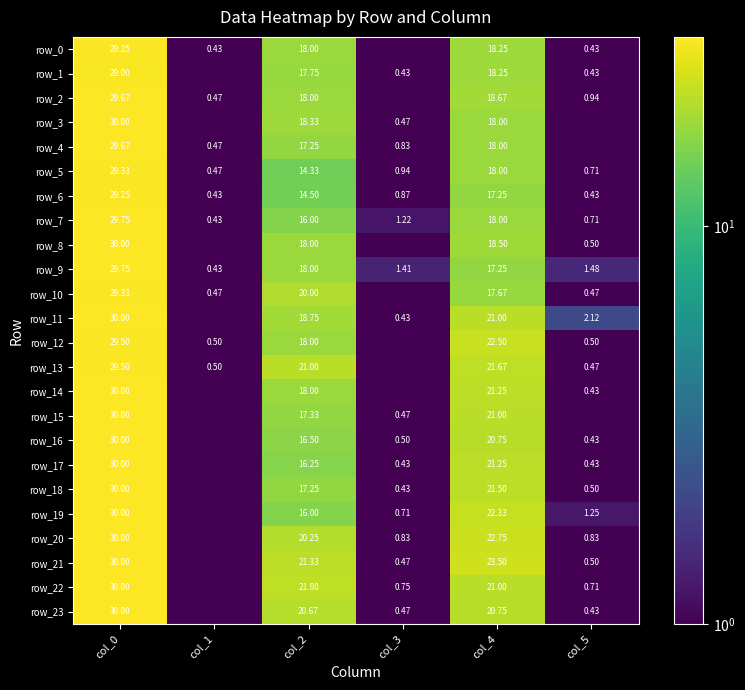

List the series in order of their peak value, highest first.

row_3, row_8, row_11, row_14, row_15, row_16, row_17, row_18, row_19, row_20, row_21, row_22, row_23, row_7, row_9, row_2, row_4, row_12, row_13, row_5, row_10, row_0, row_6, row_1